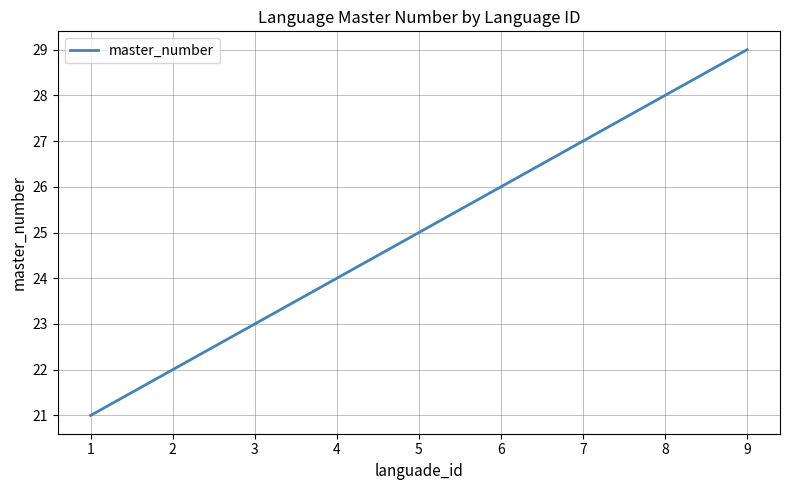

Rank the categories by value from highest to lowest.

9, 8, 7, 6, 5, 4, 3, 2, 1